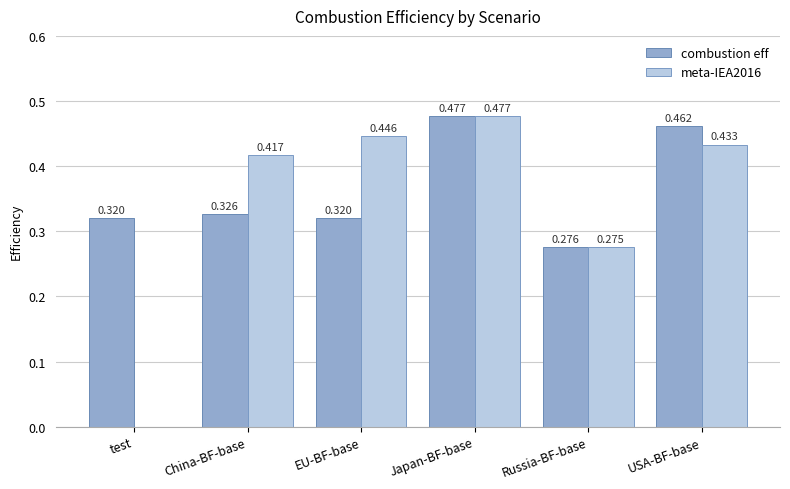

Where is combustion eff nearest to the value 0?

Russia-BF-base